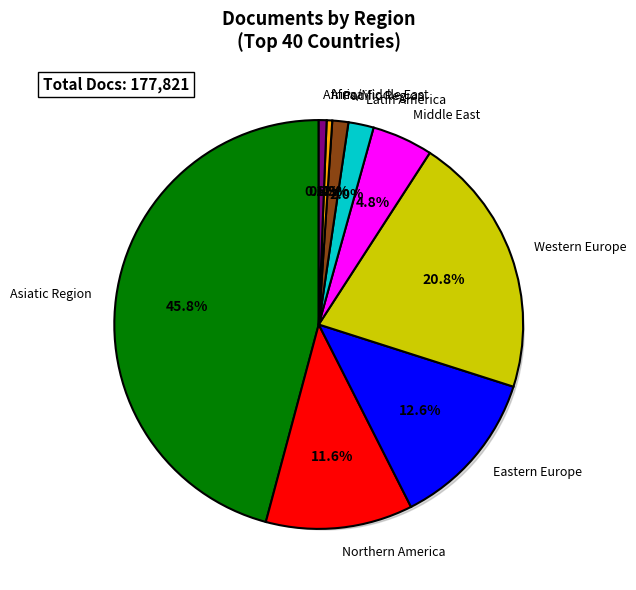

To the nearest percent, what is the combined percentage of Africa and Africa/Middle East?

2%